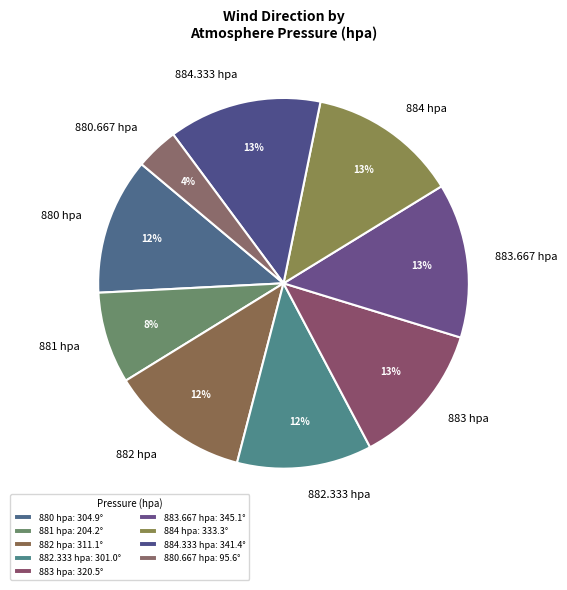

To the nearest percent, what is the average slice percentage?

11%